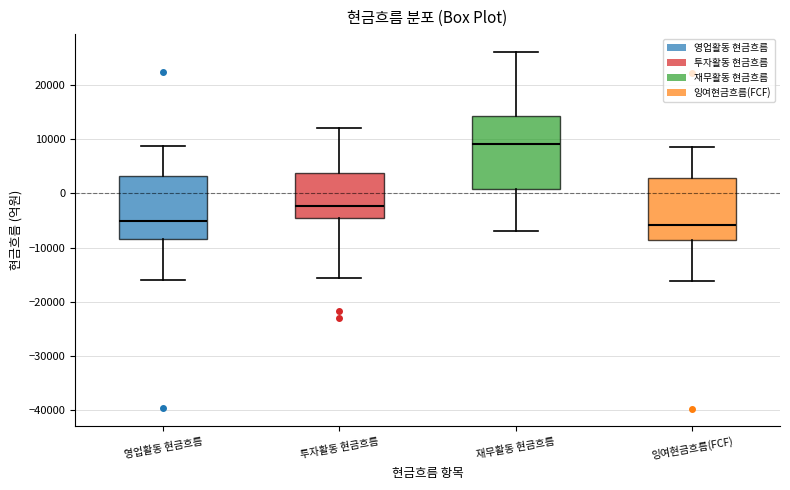

Reading left to right, read every box against the y-axis: the position of its median line, the range the box covers, and the ends of its whiskers. The values are not printed on the chart, so give them approximately, as read against the axis.

영업활동 현금흐름: median -5000, box -8000 to 3000, whiskers -16000 to 9000
투자활동 현금흐름: median -2000, box -5000 to 4000, whiskers -16000 to 12000
재무활동 현금흐름: median 9000, box 1000 to 14000, whiskers -7000 to 26000
잉여현금흐름(FCF): median -6000, box -9000 to 3000, whiskers -16000 to 9000